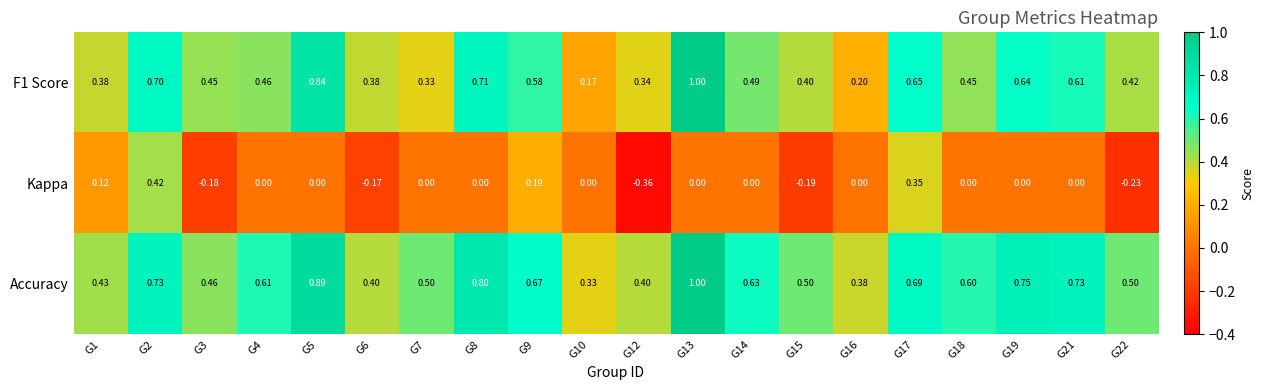

Is the value of Kappa at G6 greater than the value of F1 Score at G21?

No